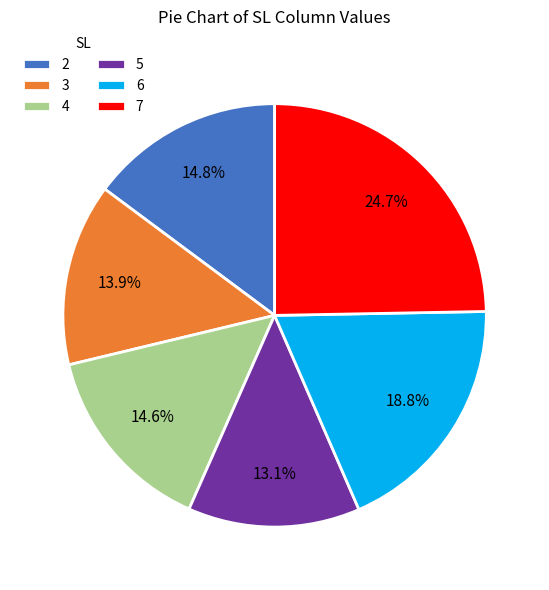

True or false: 5 accounts for 1% of the total.

False